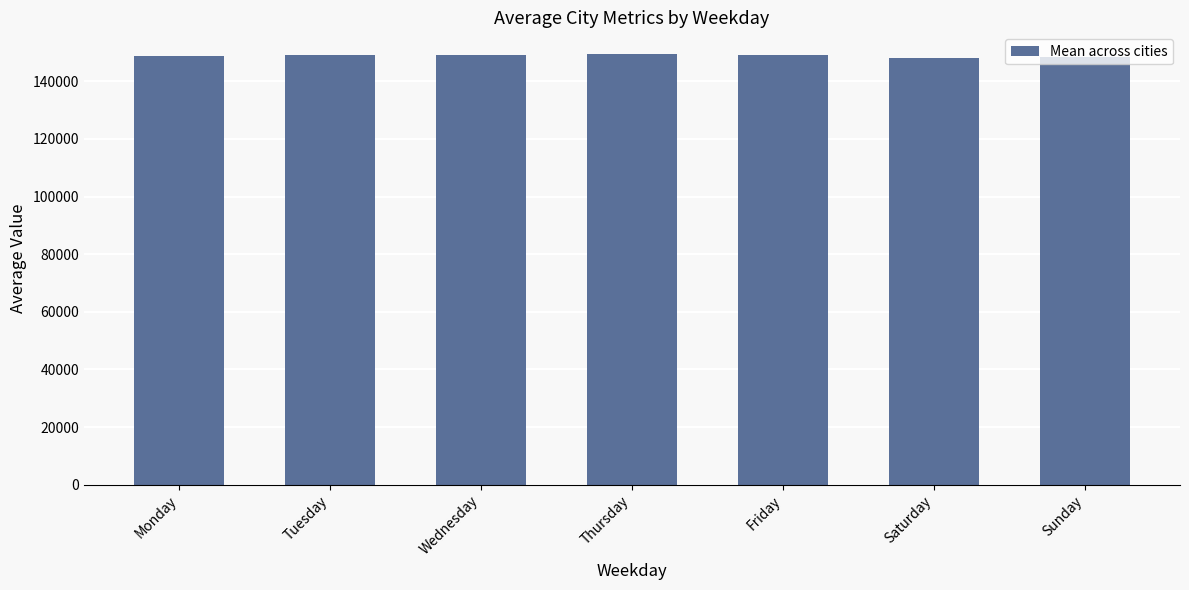

Where does the data first go above 148993?

Tuesday